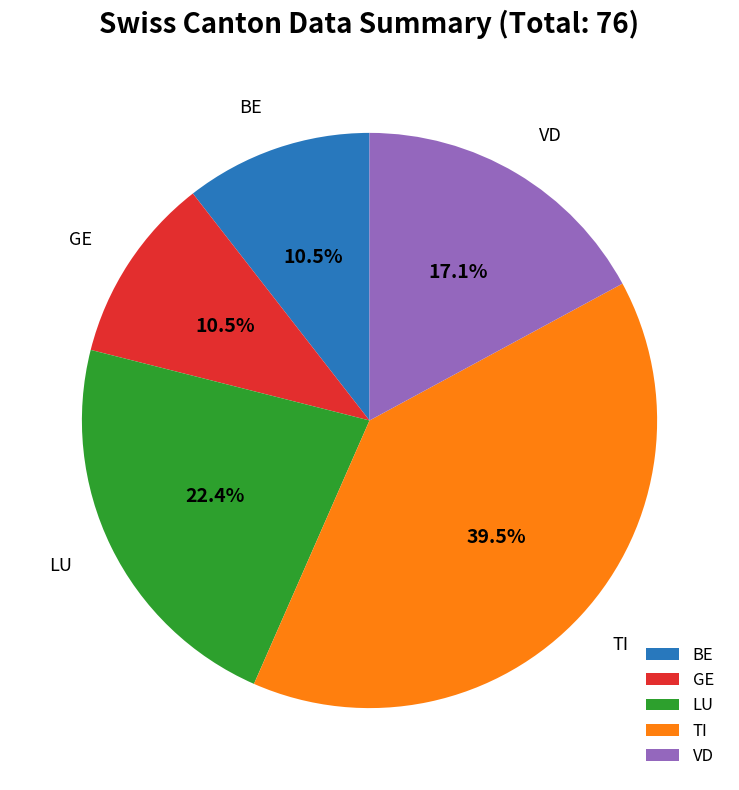

Is there a majority slice in this chart?

No